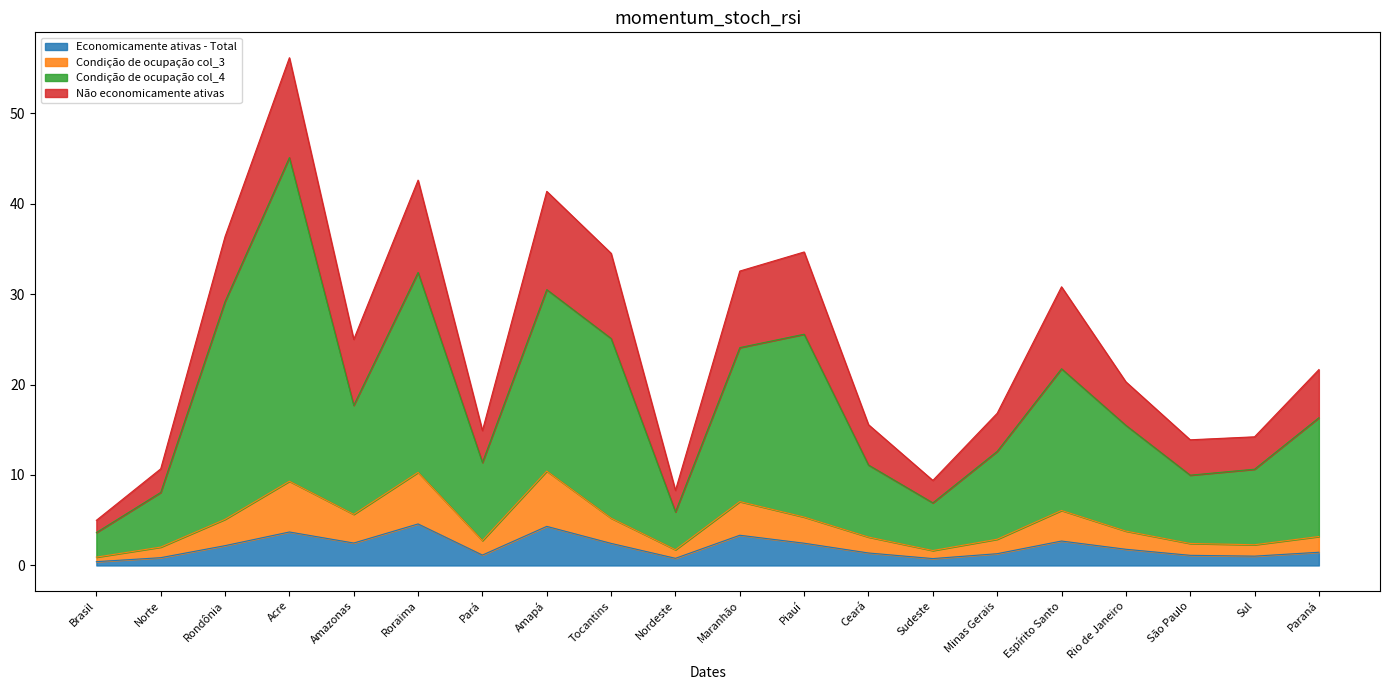

True or false: Economicamente ativas - Total and Condição de ocupação col_3 intersect in this chart.

False